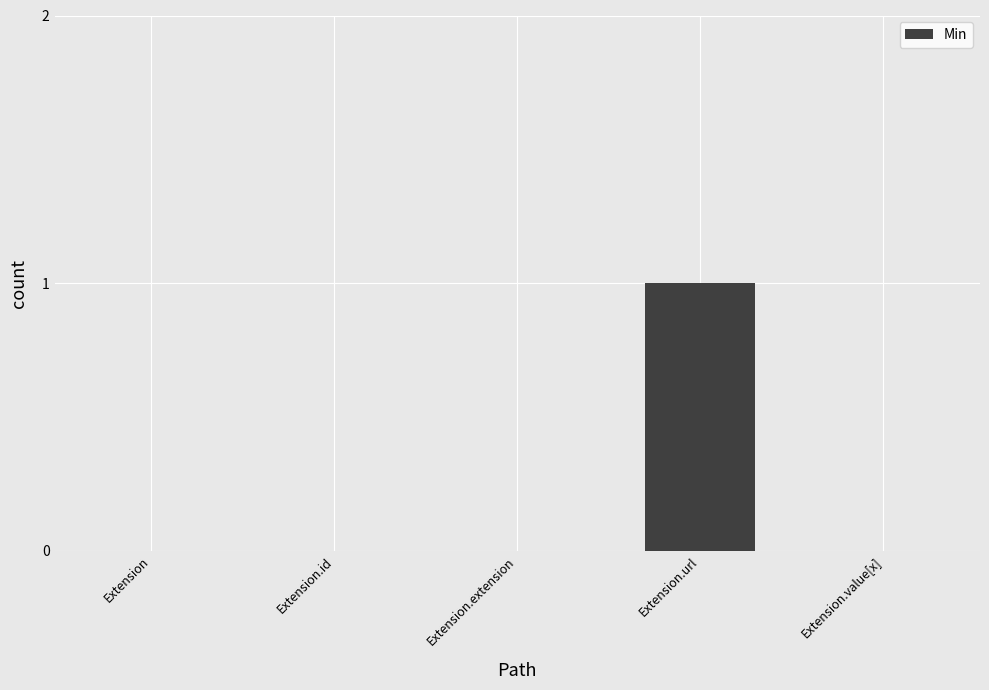

The value at Extension is 0. True or false?

True